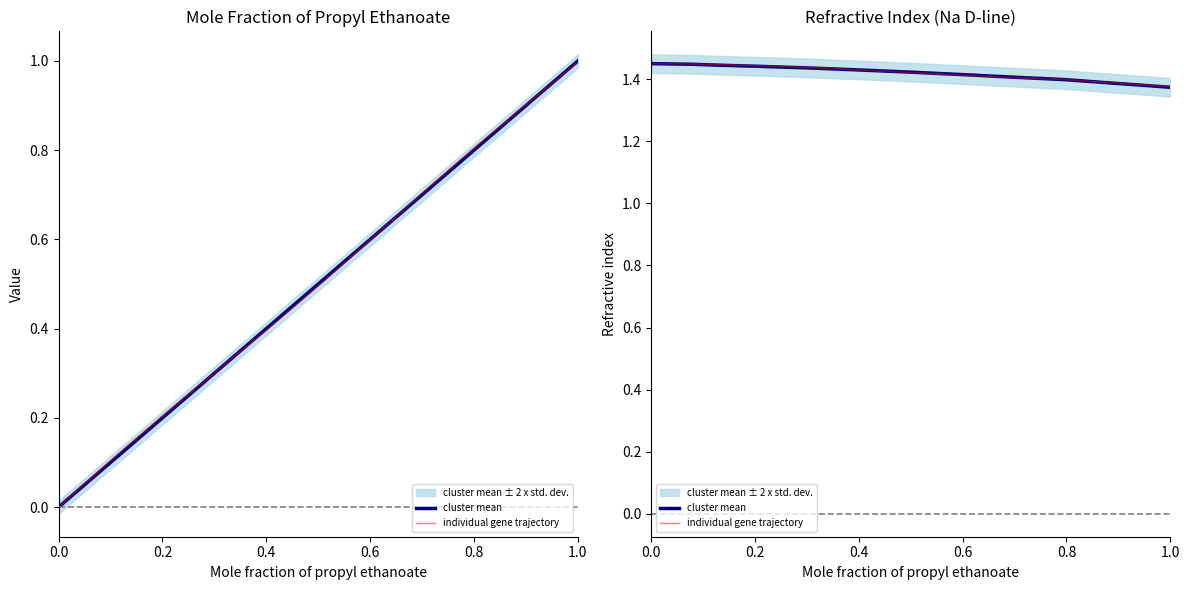

At how many categories does at least one series exceed 1?

13